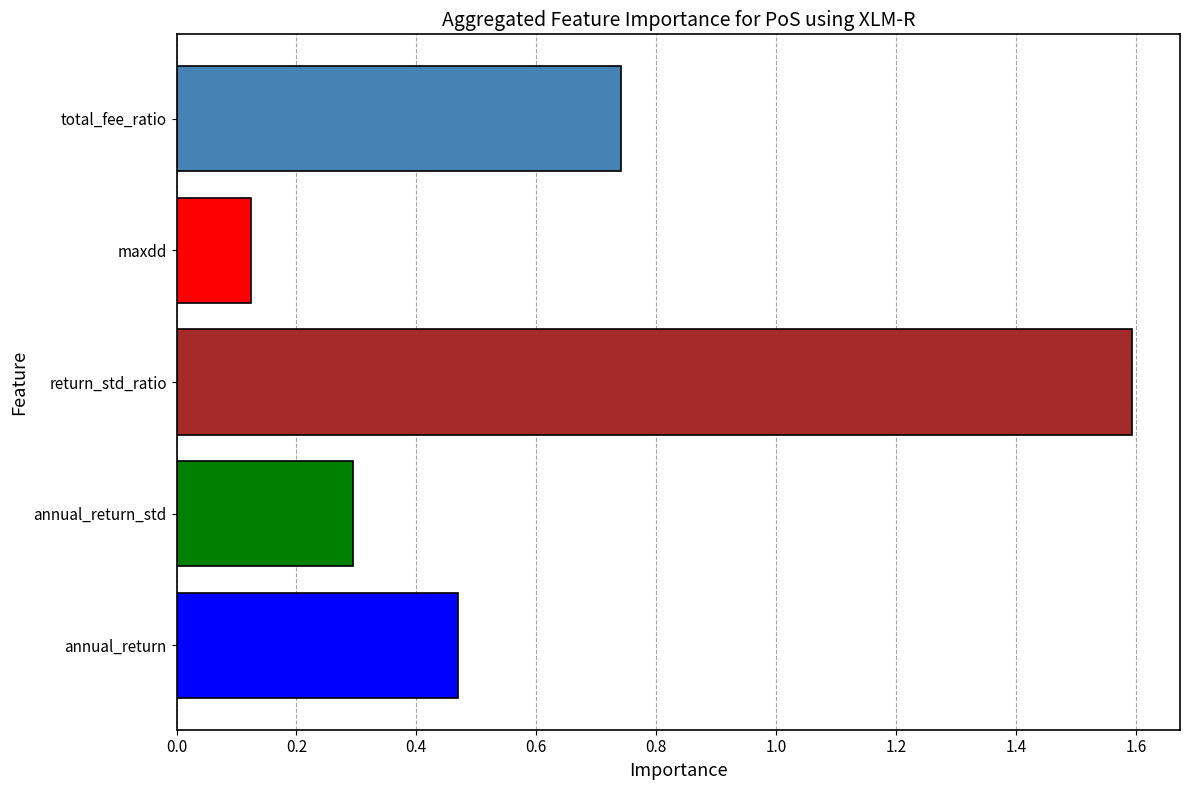

Between total_fee_ratio and annual_return, which is larger?

total_fee_ratio